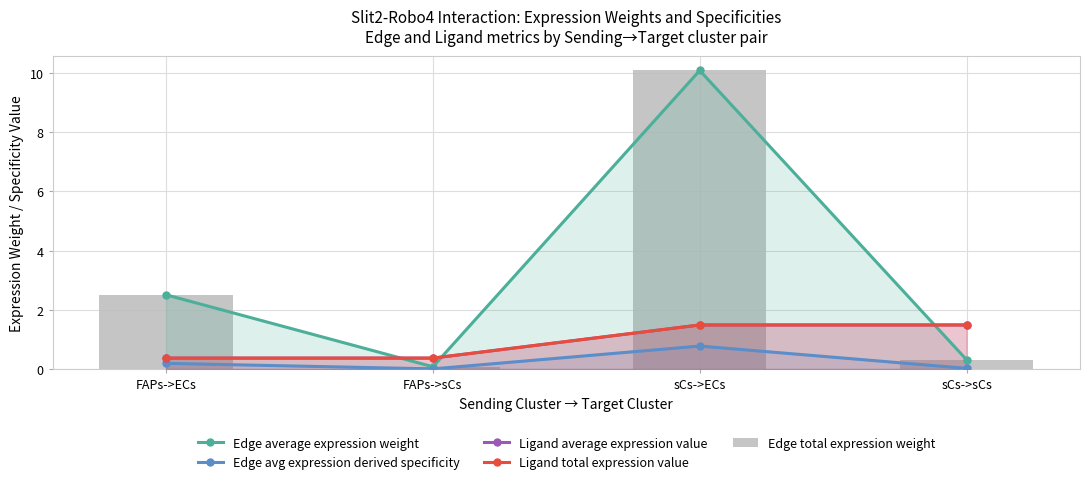

What is the label of the 1st bar from the left?

FAPs->ECs